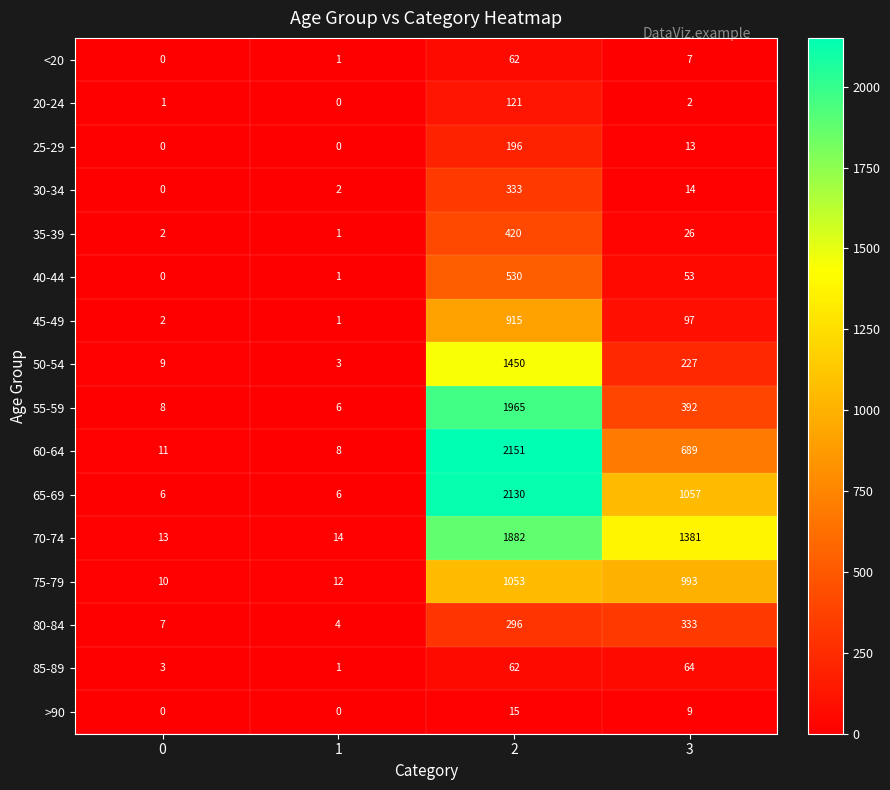

Which series changed the most between 0 and 1?

50-54